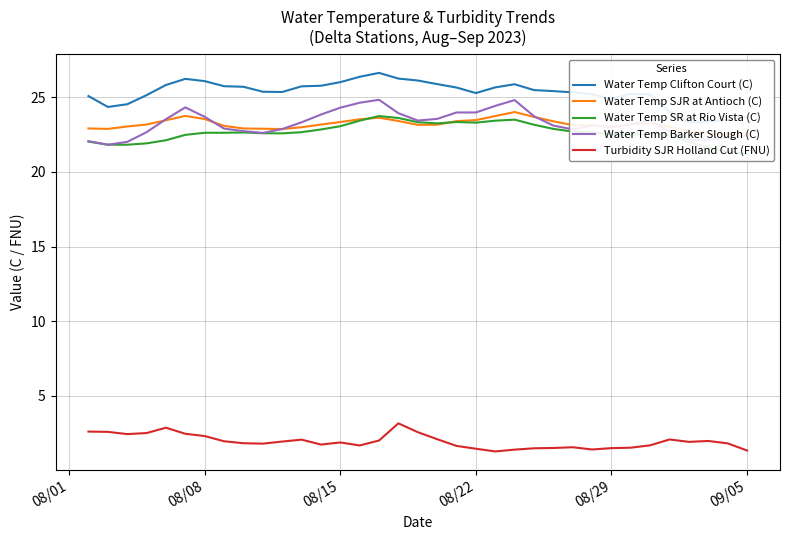

Reading left to right, transcribe all the data shown in this chart.

Water Temp Clifton Court (C): 25.1	24.4	24.5	25.1	25.8	26.2	26.1	25.7	25.7	25.4	25.4	25.7	25.8	26.0	26.4	26.6	26.2	26.1	25.9	25.6	25.3	25.7	25.9	25.5	25.4	25.3	25.2	24.9	25.2	25.2	24.0	23.3	23.4	23.5	23.7
Water Temp SJR at Antioch (C): 22.9	22.9	23.0	23.2	23.5	23.8	23.5	23.1	22.9	22.9	22.9	23.0	23.2	23.3	23.5	23.6	23.4	23.1	23.2	23.4	23.5	23.7	24.0	23.7	23.4	23.1	23.1	23.0	23.1	23.3	23.0	22.7	22.6	22.5	22.6
Water Temp SR at Rio Vista (C): 22.0	21.8	21.8	21.9	22.1	22.5	22.6	22.6	22.6	22.6	22.6	22.7	22.8	23.1	23.4	23.7	23.6	23.3	23.2	23.3	23.3	23.4	23.5	23.2	22.9	22.7	22.7	22.5	22.5	22.6	22.5	22.0	21.6	21.4	21.2
Water Temp Barker Slough (C): 22.1	21.8	22.0	22.7	23.5	24.3	23.7	22.9	22.7	22.6	22.9	23.3	23.8	24.3	24.6	24.8	23.9	23.4	23.6	24.0	24.0	24.4	24.8	23.7	23.1	22.9	23.1	23.0	23.2	23.4	22.7	22.1	22.2	22.3	22.4
Turbidity SJR Holland Cut (FNU): 2.6	2.6	2.4	2.5	2.9	2.5	2.3	2.0	1.8	1.8	1.9	2.1	1.7	1.9	1.7	2.0	3.2	2.6	2.1	1.6	1.5	1.3	1.4	1.5	1.5	1.6	1.4	1.5	1.5	1.7	2.1	1.9	2.0	1.8	1.3